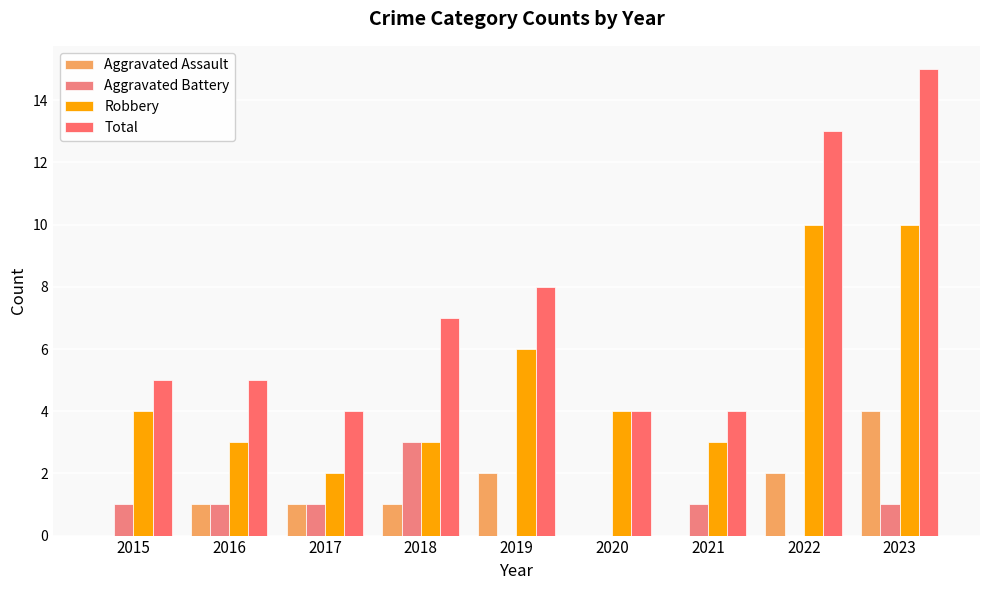

What is the value of the Total bar at the 7th from the left?

4